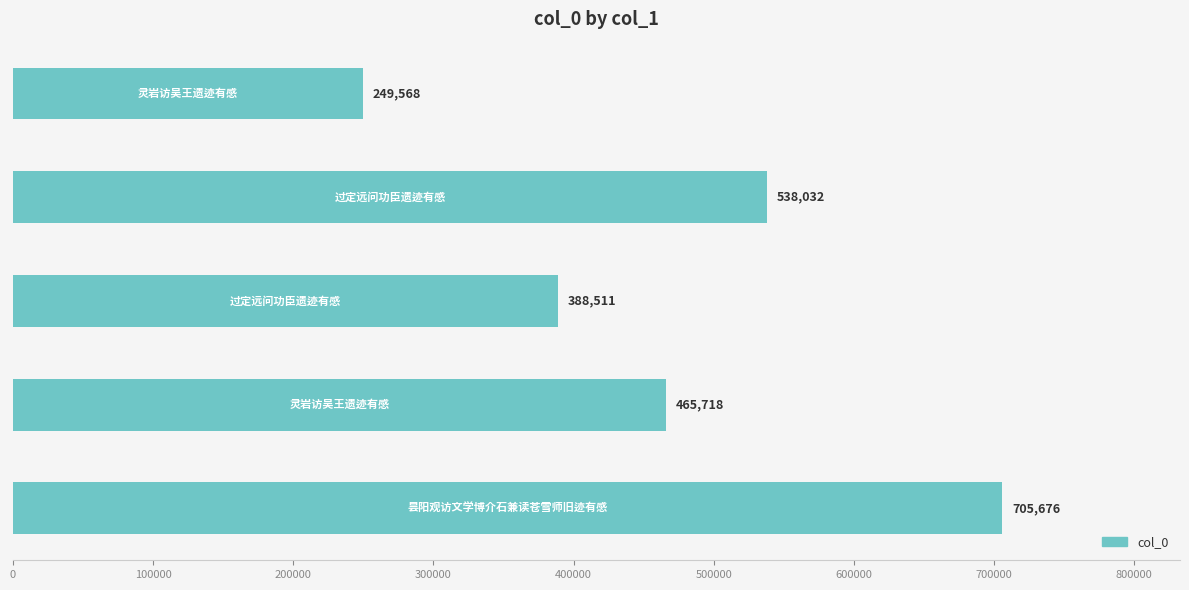

What is the average value?

469501